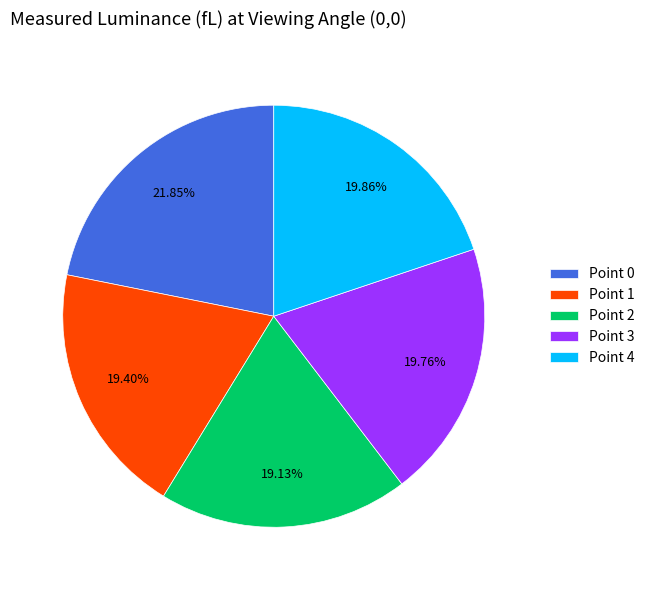

To the nearest percent, what is the difference between the Point 4 and Point 2 slice percentages?

1%